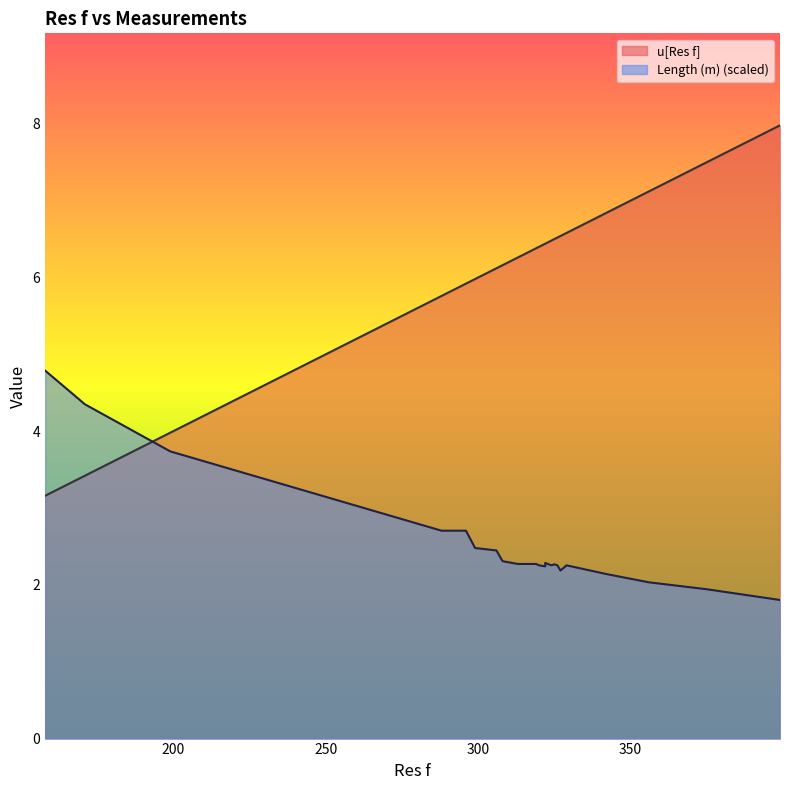

Which series has the largest range (max minus min)?

u[Res f]